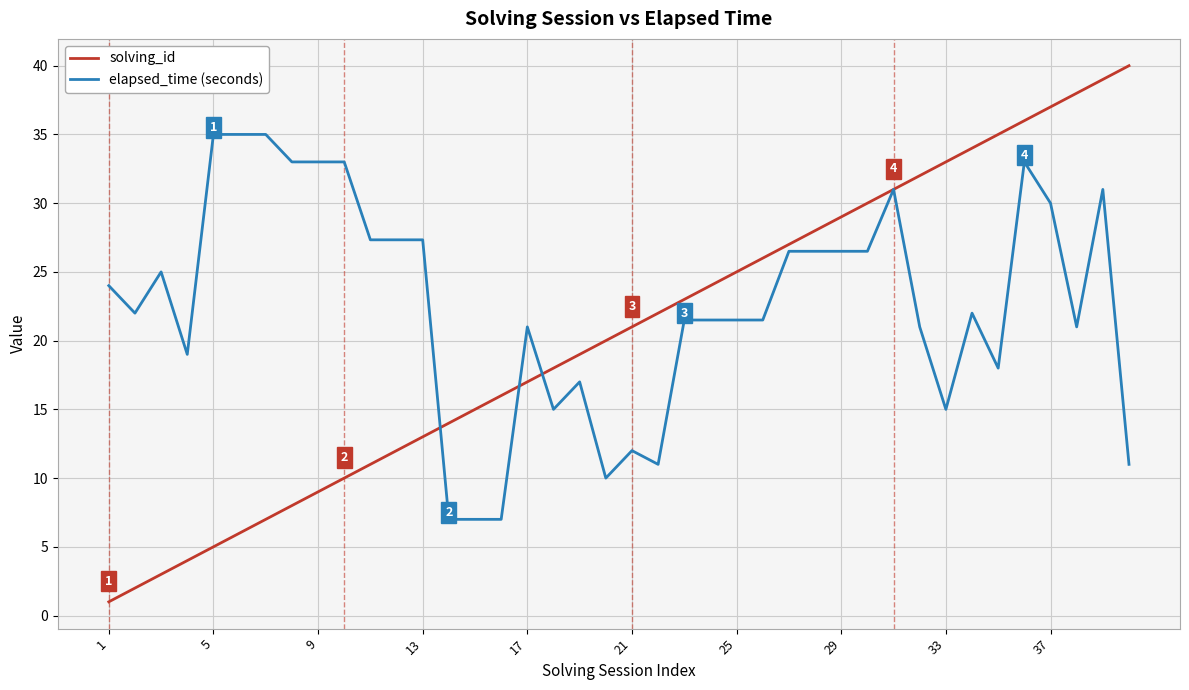

What is the minimum value for elapsed_time (seconds)?

7.0